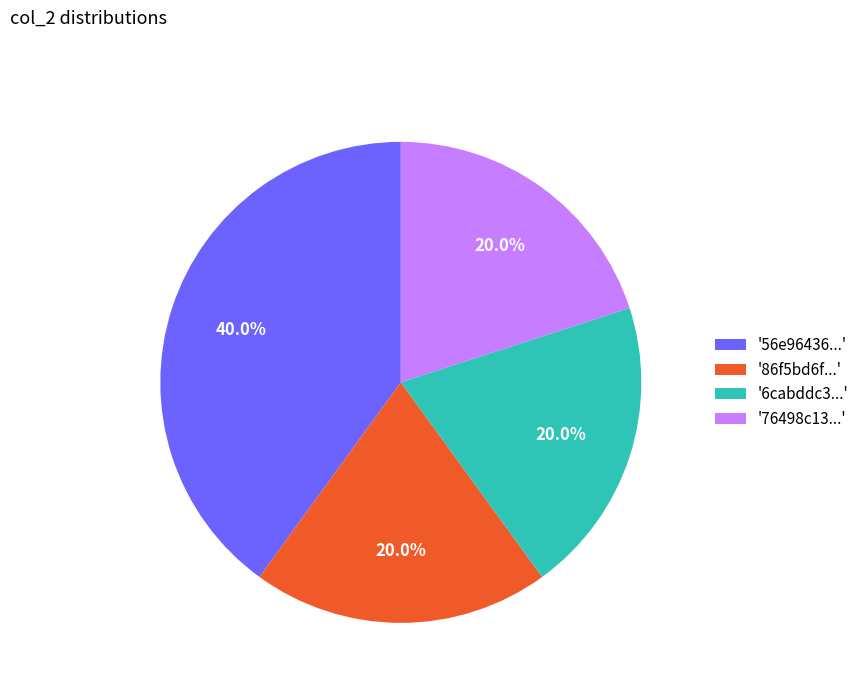

Is the sum of '76498c13...' and '56e96436...' greater than half?

Yes